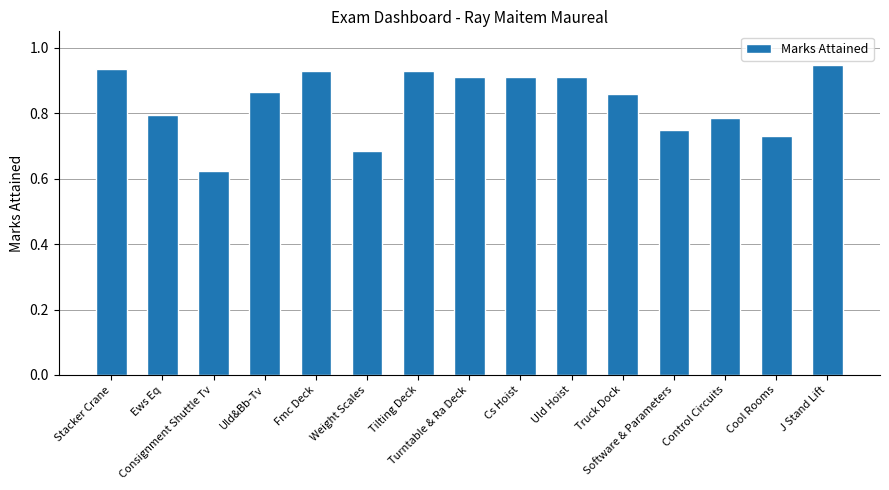

What position from the left is Stacker Crane?

1